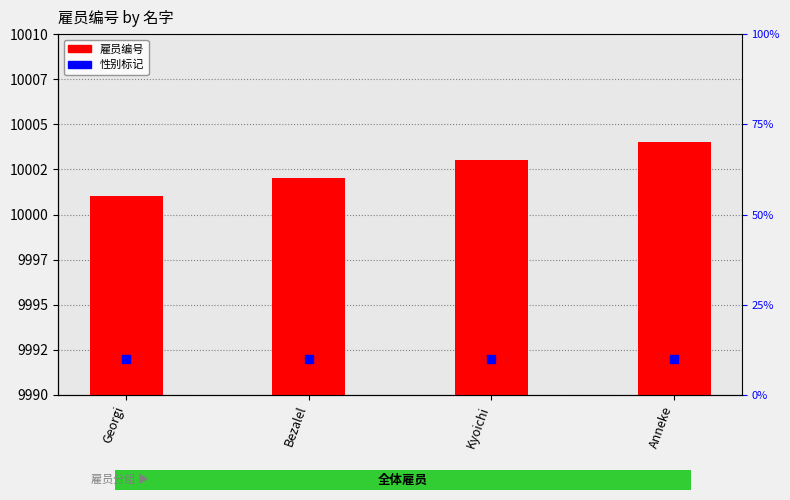

Is the value of 雇员编号 at Bezalel greater than the value of 性别标记 (F=蓝) at Bezalel?

Yes